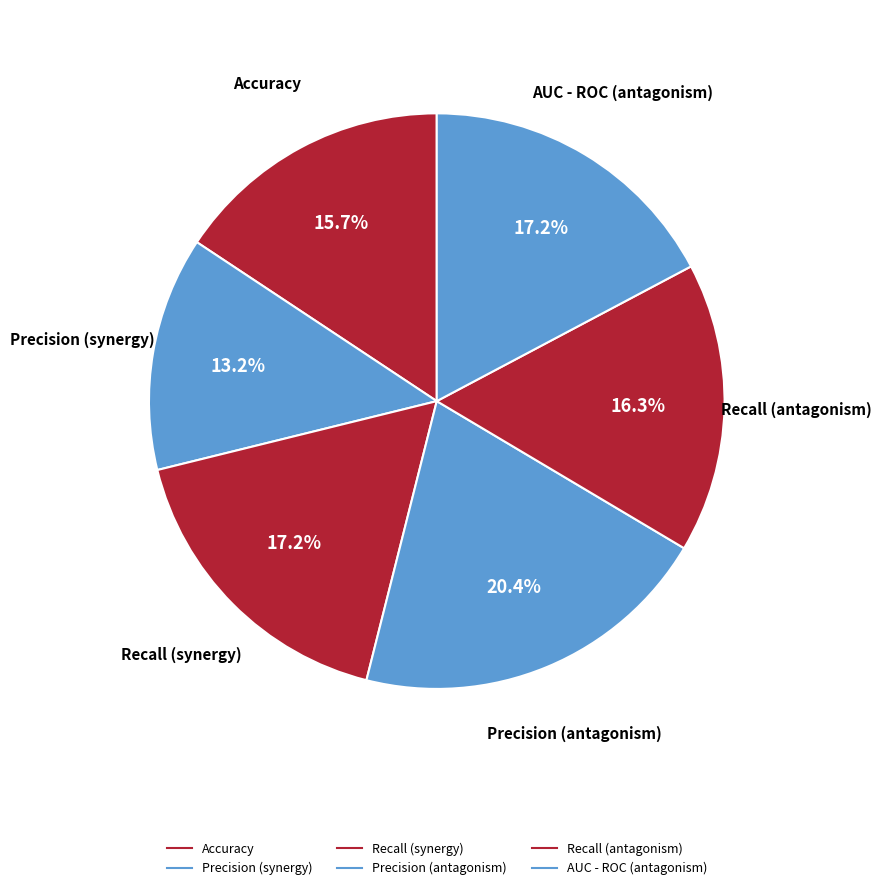

How many segments does this pie chart have?

6